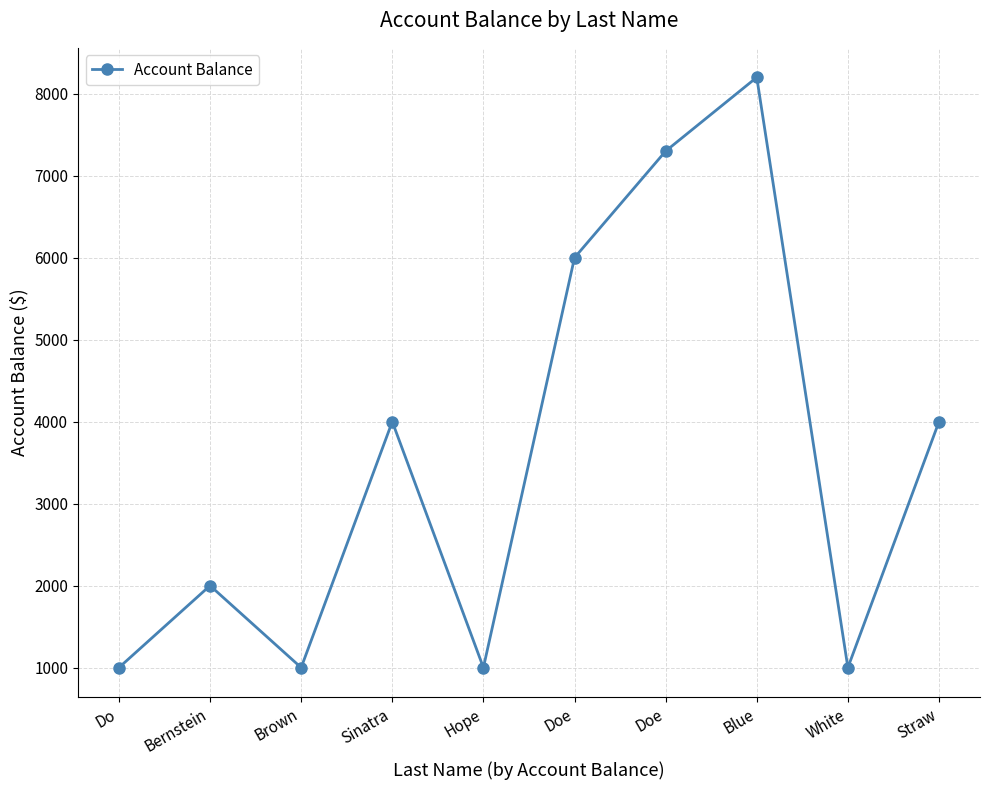

At which category does the chart reach its minimum across all series?

Do